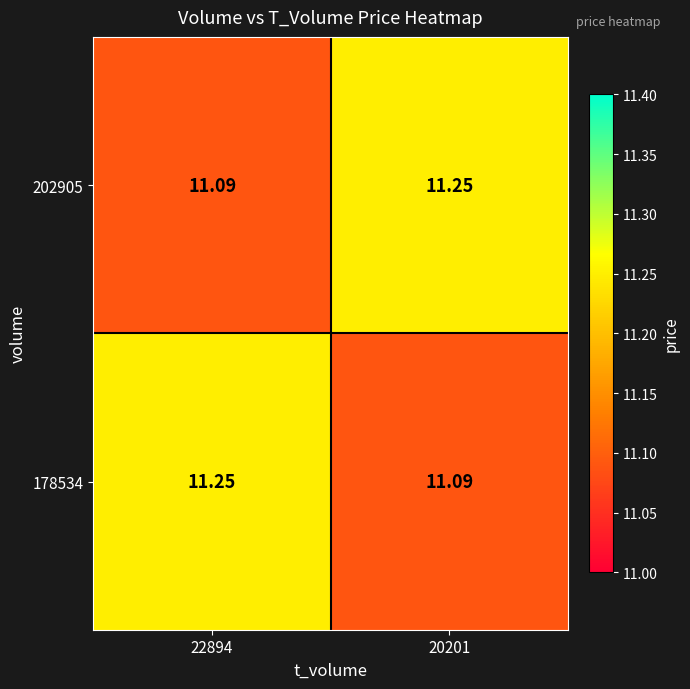

Count the number of data series in this chart.

2